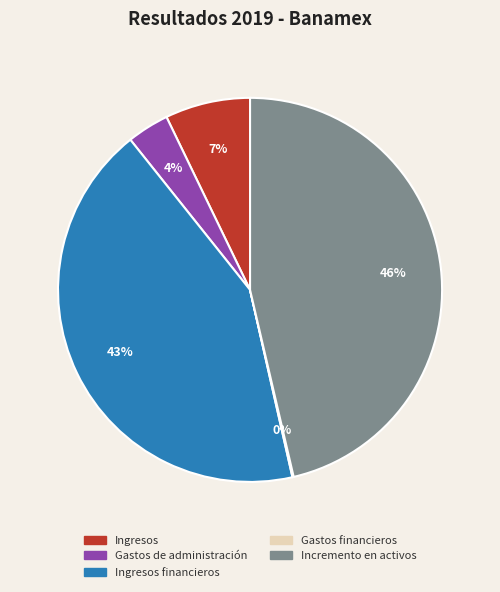

Combined, do Ingresos financieros and Gastos de administración account for over 50%?

No